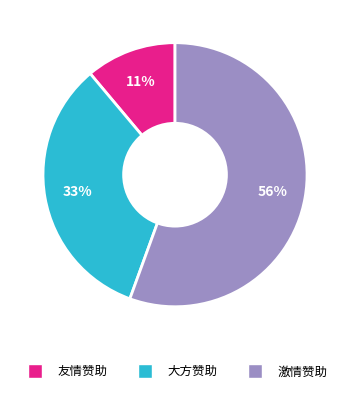

Do 友情赞助 and 激情赞助 together represent more than half of the pie?

Yes